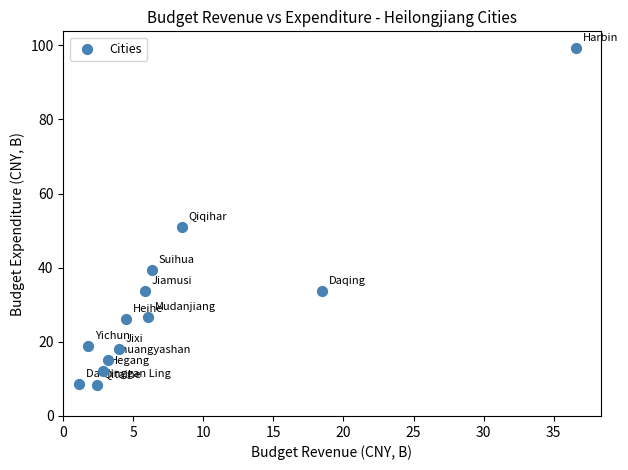

What is the range of X values (max minus min)?

35.5